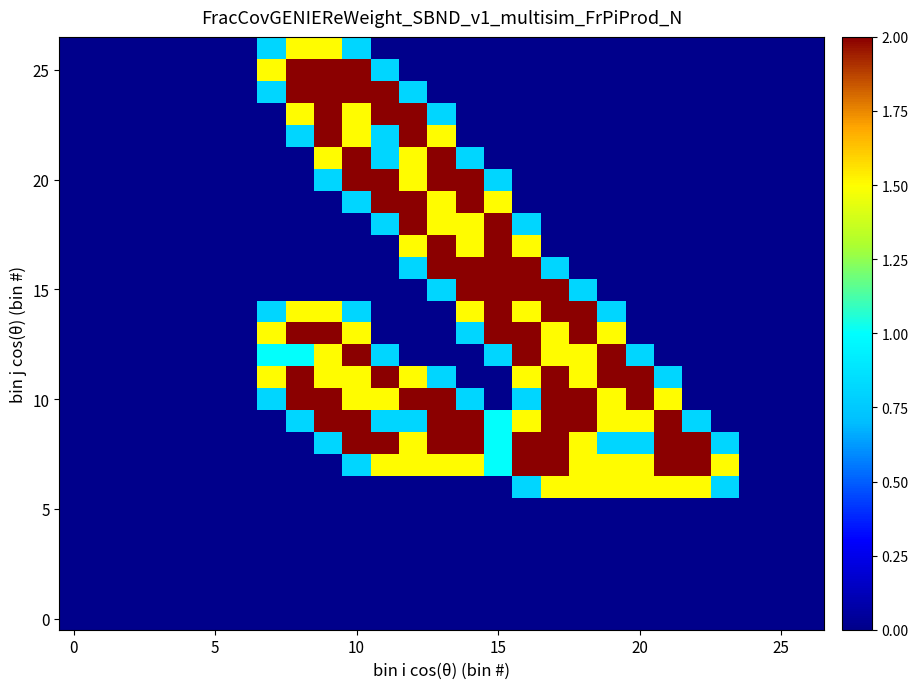

At which category is the sum across all series the highest?

10